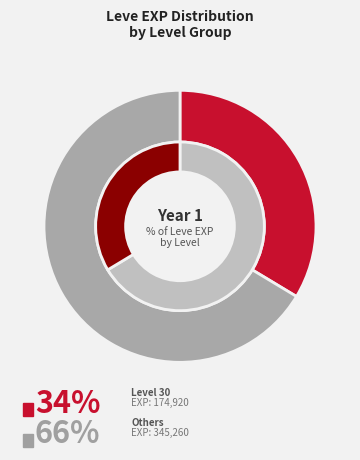

Is there a majority slice in this chart?

Yes